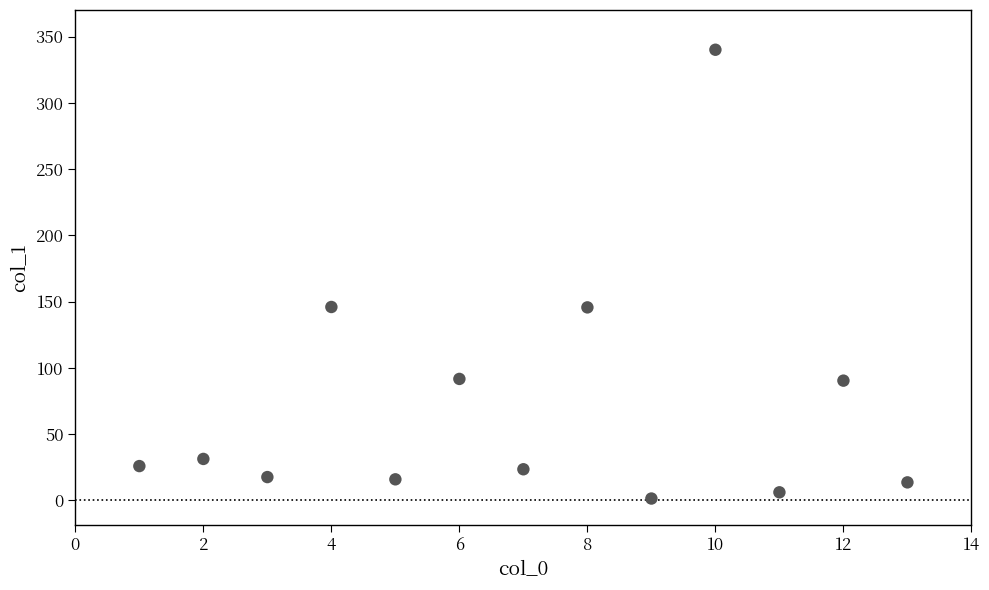

What is the range of Y values (max minus min)?

338.8